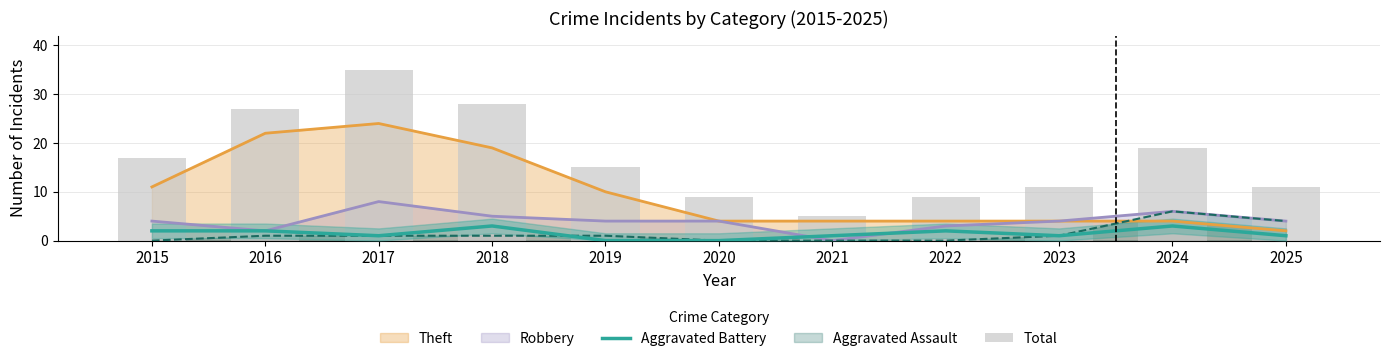

At which label does Aggravated Battery reach its minimum?

2019